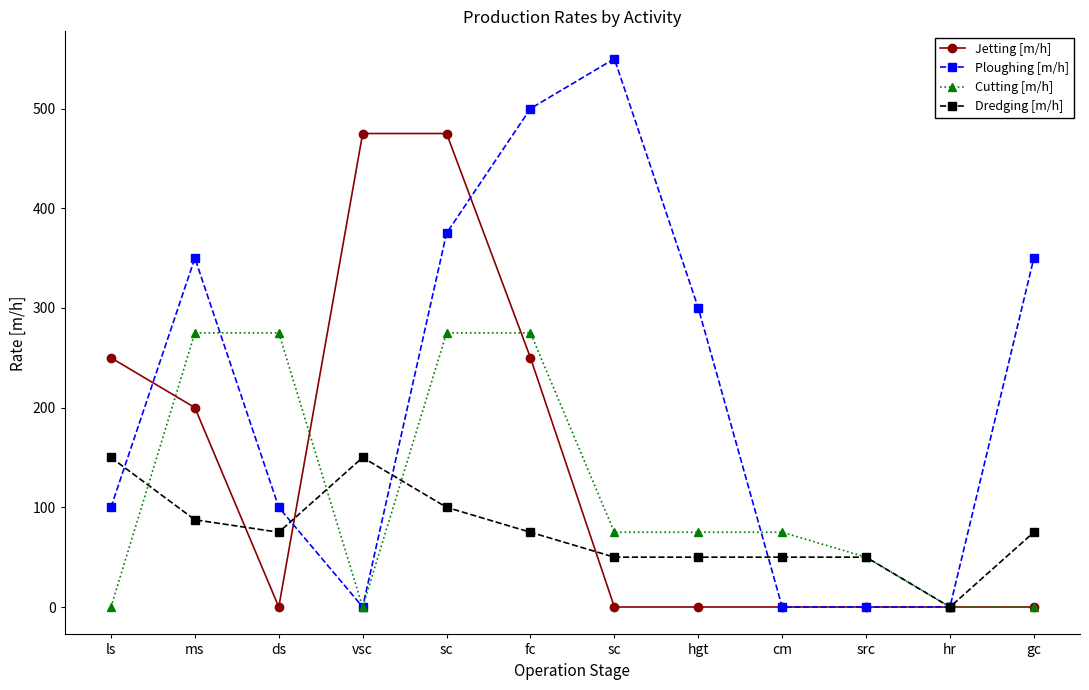

At which label does Ploughing [m/h] reach its minimum?

vsc